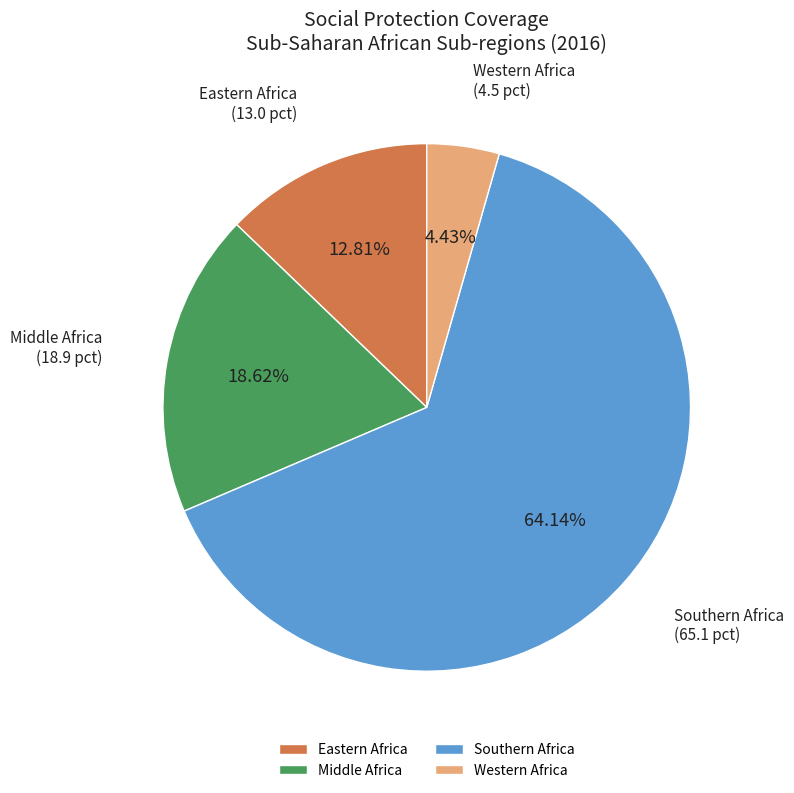

Rank the categories by value from lowest to highest.

Western Africa, Eastern Africa, Middle Africa, Southern Africa